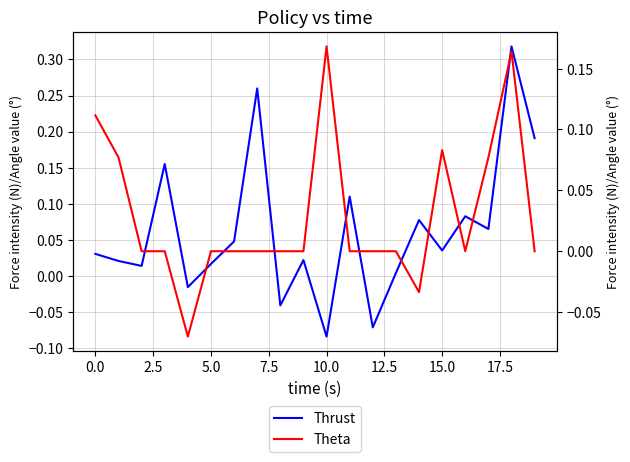

At which category does the chart reach its minimum across all series?

10